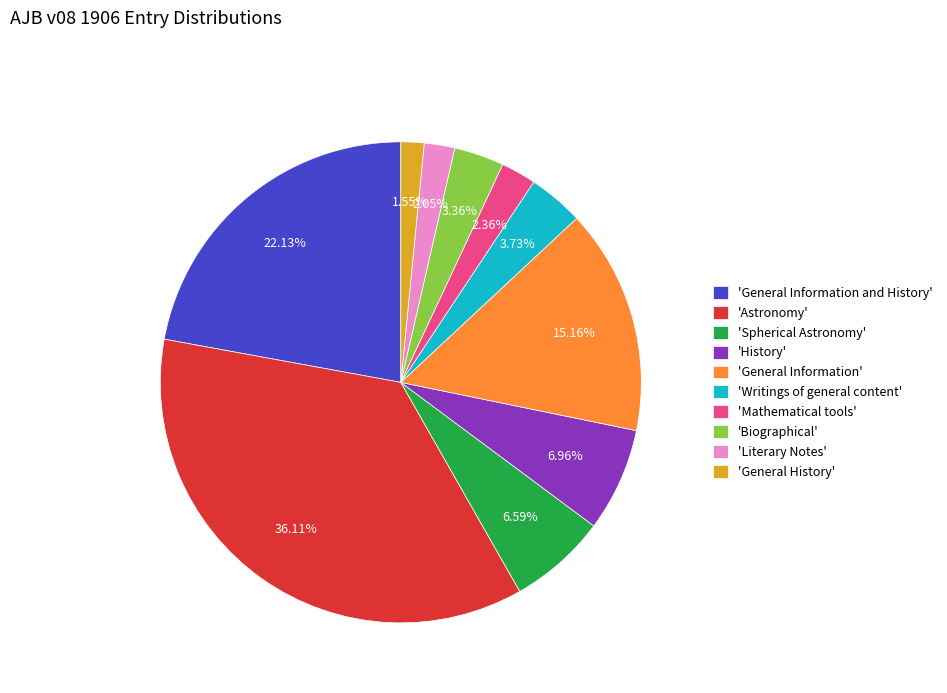

Combined, do 'Literary Notes' and 'Astronomy' account for over 50%?

No